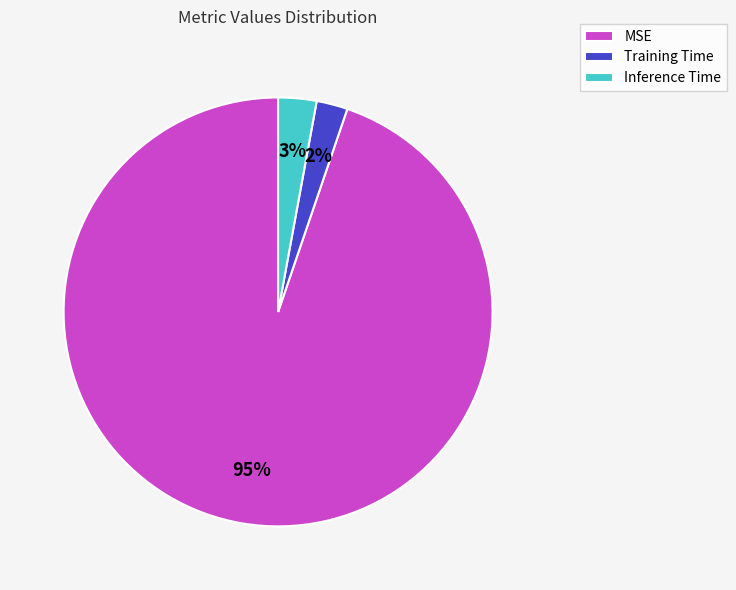

Rank the categories by value from lowest to highest.

Training Time, Inference Time, MSE